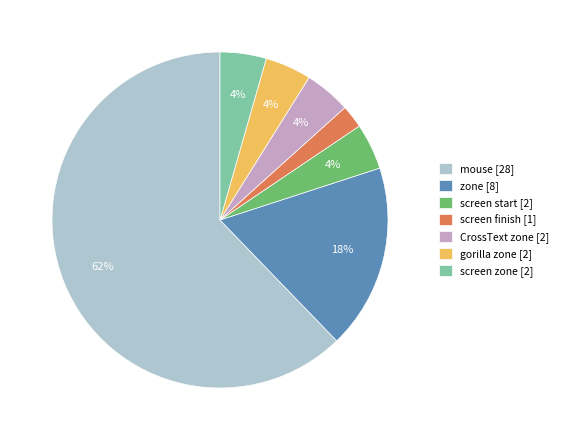

How many slices are in this pie chart?

7